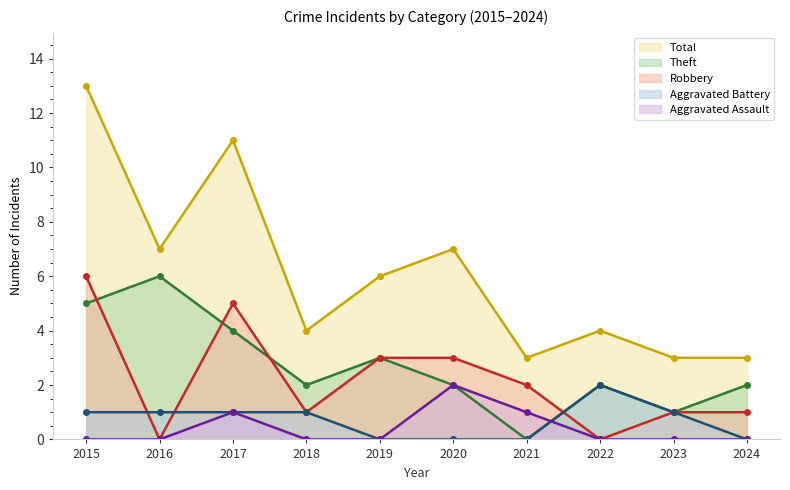

Does the chart have visible grid lines?

No